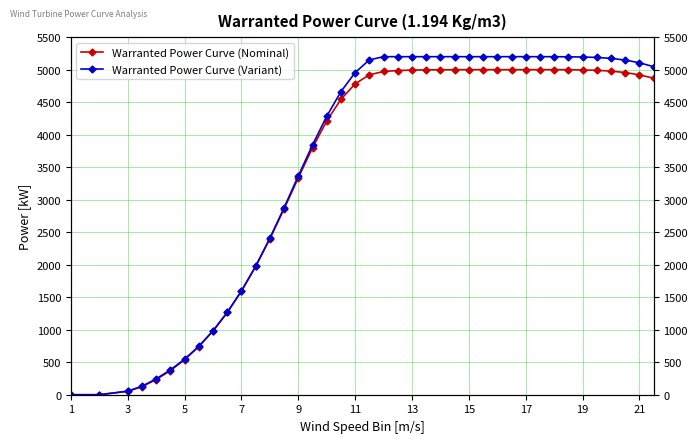

Reading left to right, what are all the values shown in this chart?

Warranted Power Curve (Nominal): 0	0	53	125	233	371	539	741	982	1265	1595	1973	2398	2859	3336	3798	4212	4545	4783	4921	4972	4987	4994	4997	4999	4999	5000	5000	5000	5000	5000	5000	5000	4999	4996	4990	4978	4956	4920	4869
Warranted Power Curve (Variant): 0	0	55	130	244	382	547	745	983	1266	1597	1978	2409	2878	3366	3842	4284	4663	4956	5151	5200	5200	5200	5200	5200	5200	5200	5200	5200	5200	5200	5200	5200	5198	5195	5188	5174	5148	5106	5046